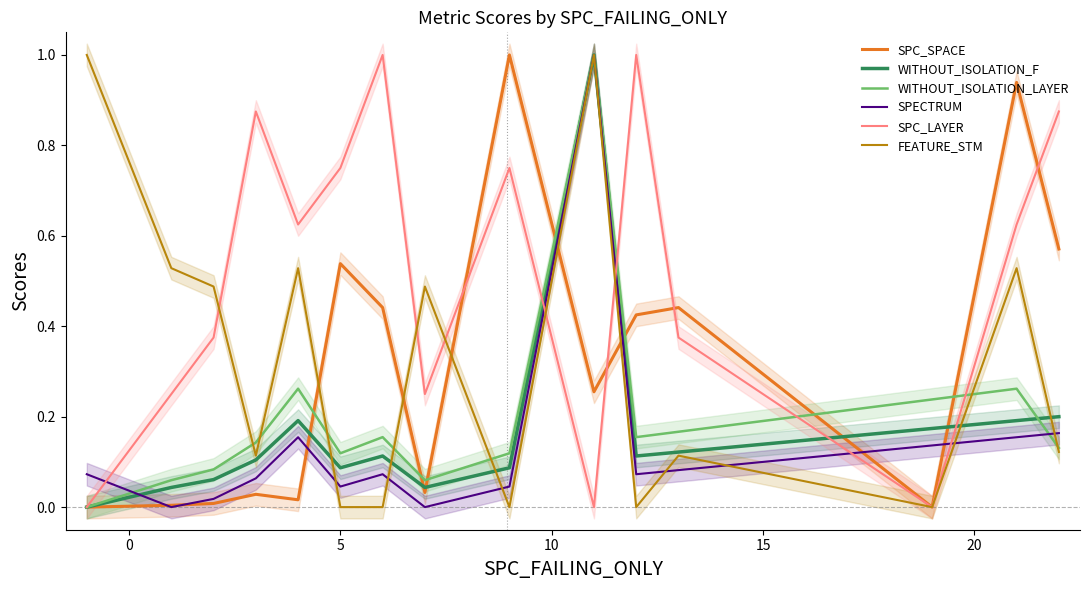

What is the maximum value for WITHOUT_ISOLATION_F?

1.0